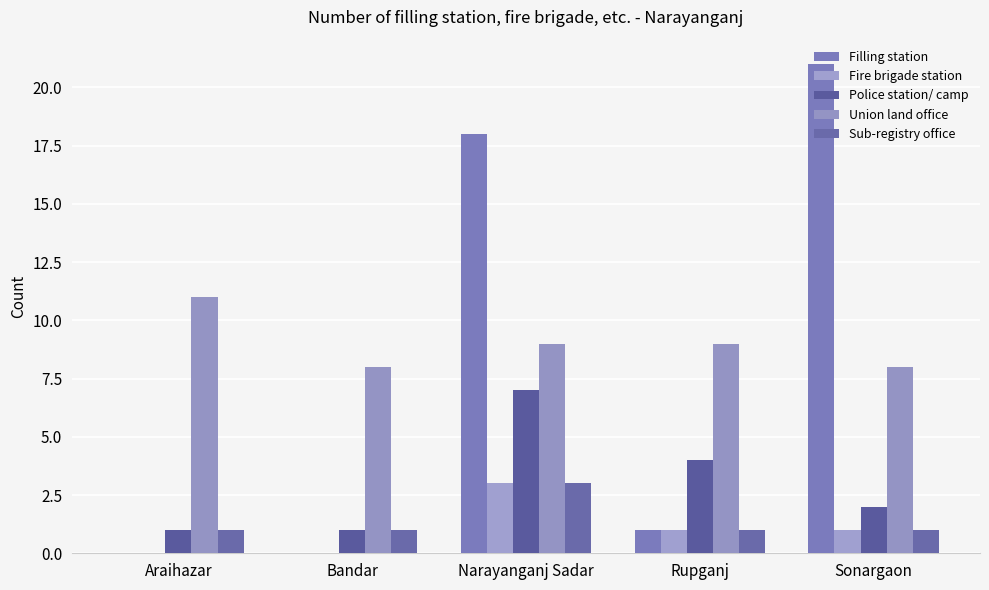

Count the number of categories in the chart.

5